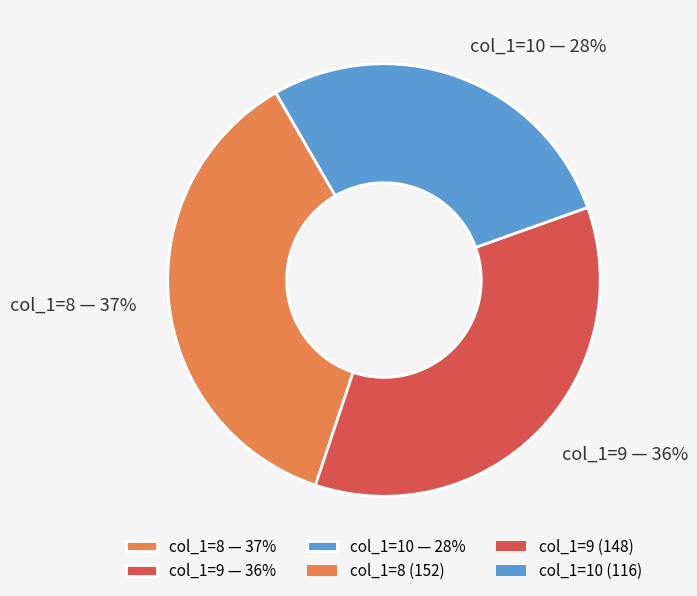

To the nearest percent, what is the difference between the largest and smallest slice percentages?

9%